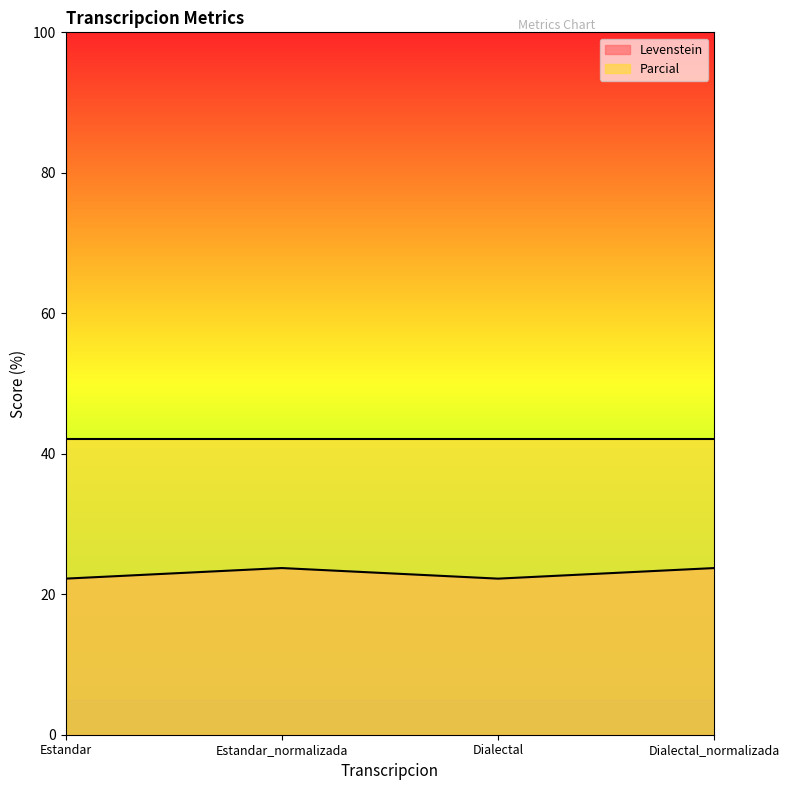

List the labels in order of value, largest first.

Estandar_normalizada, Dialectal_normalizada, Estandar, Dialectal